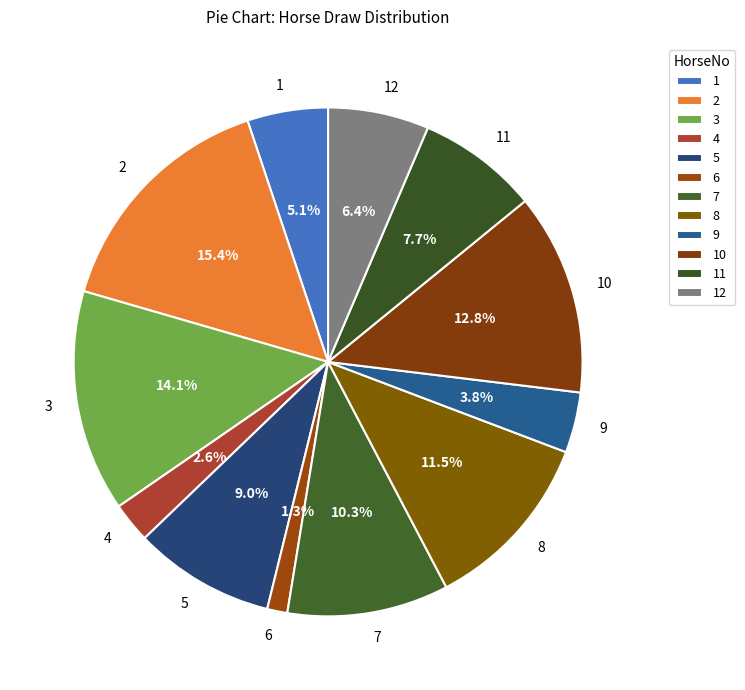

Approximately how many times larger is the value at 12 compared to 3?

0.5